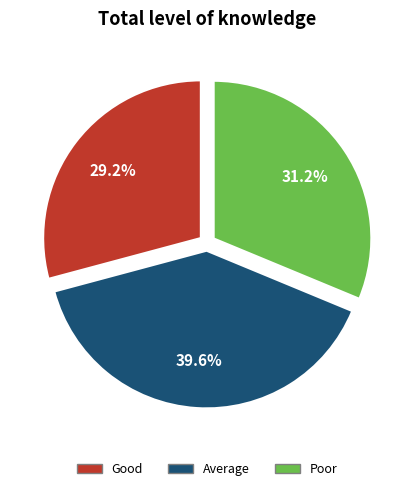

How many segments does this pie chart have?

3